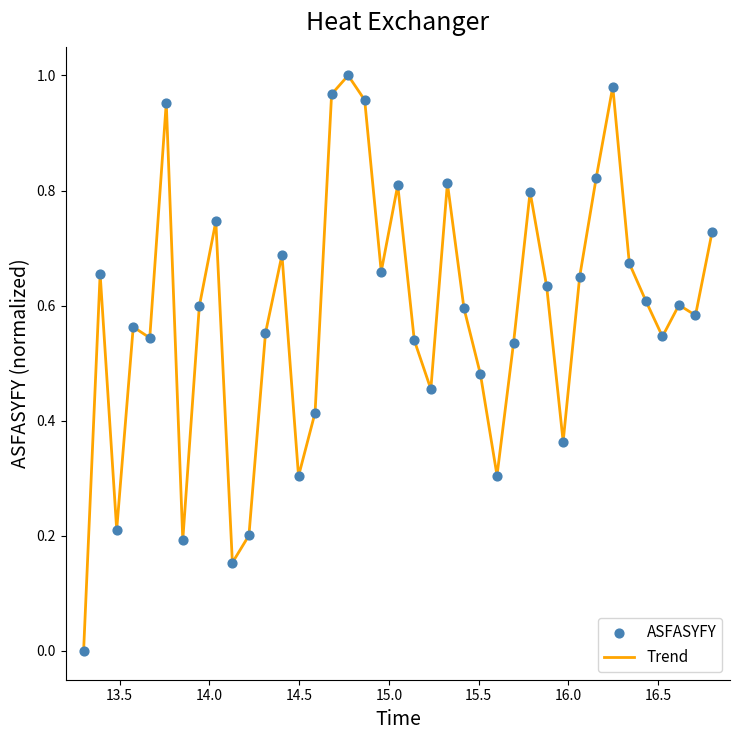

How many lines are shown in the chart?

1